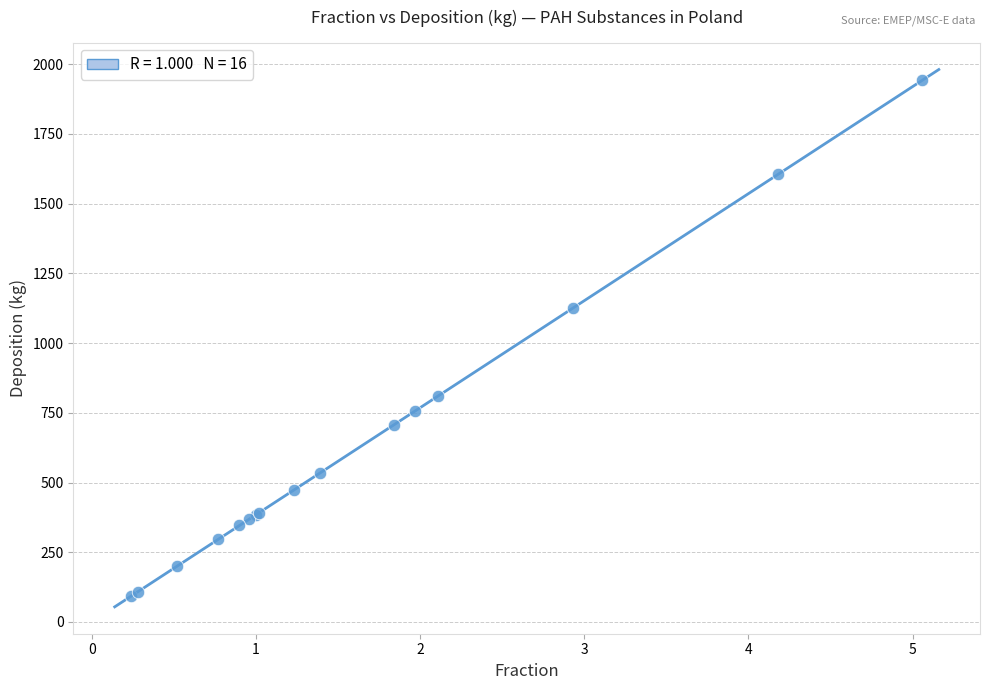

What Y value in the scatter plot is closest to 1017?

1125